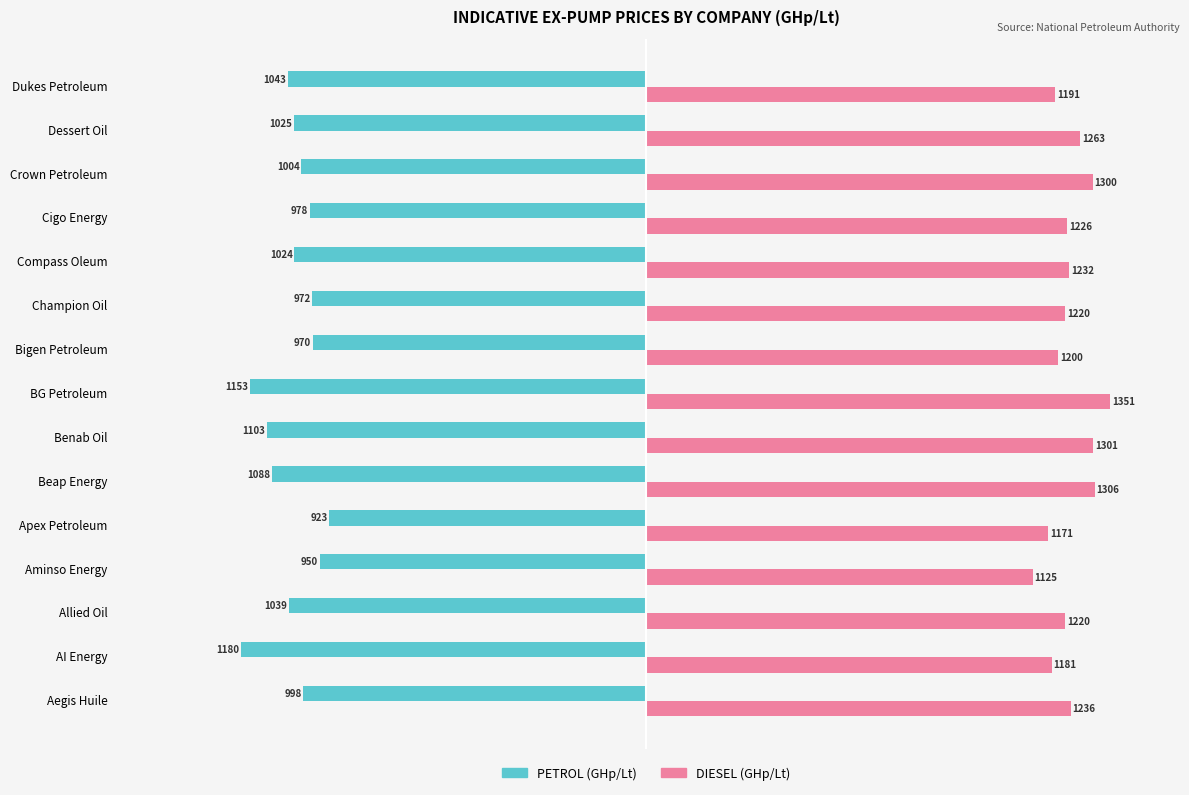

What are all the series names shown in the legend?

PETROL (GHp/Lt), DIESEL (GHp/Lt)